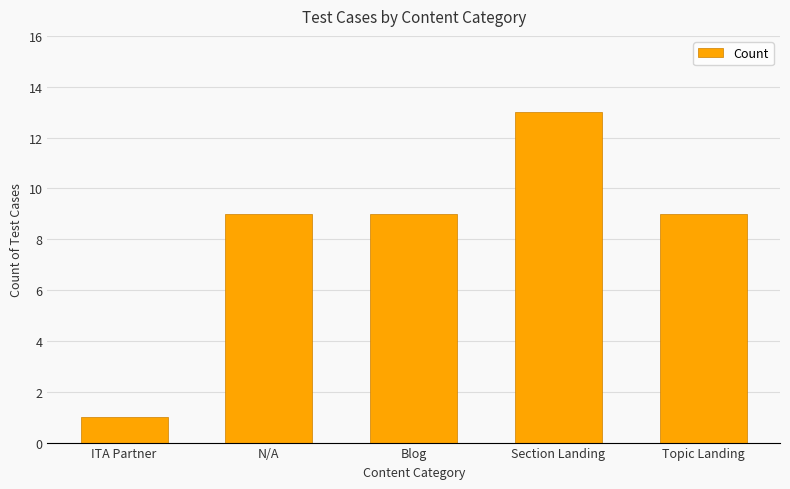

What is the change in value from ITA Partner to Blog?

+8